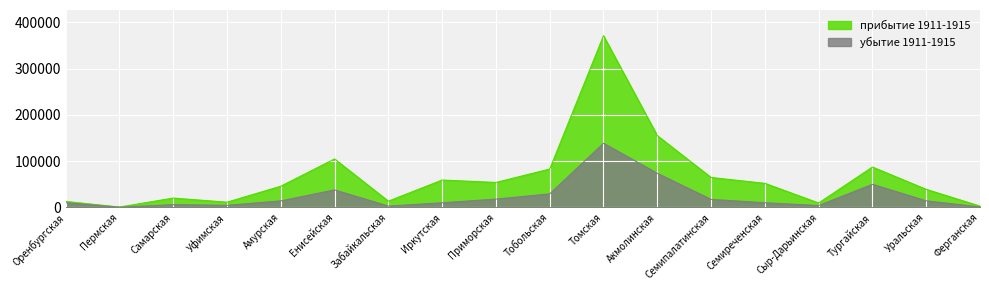

What is the difference between the maximum and minimum values in the прибытие 1911-1915 series?

370166